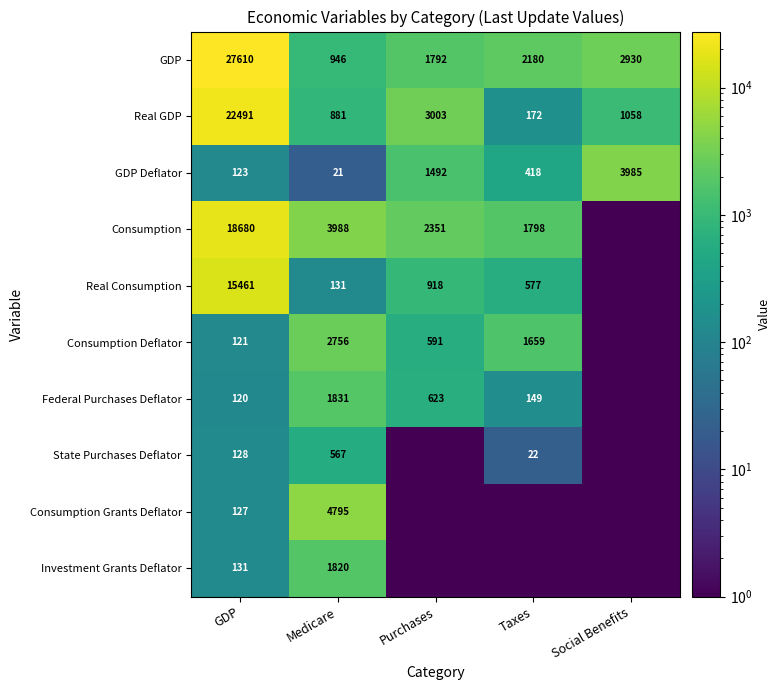

What is the difference between the maximum and minimum values in the GDP series?

26664.0